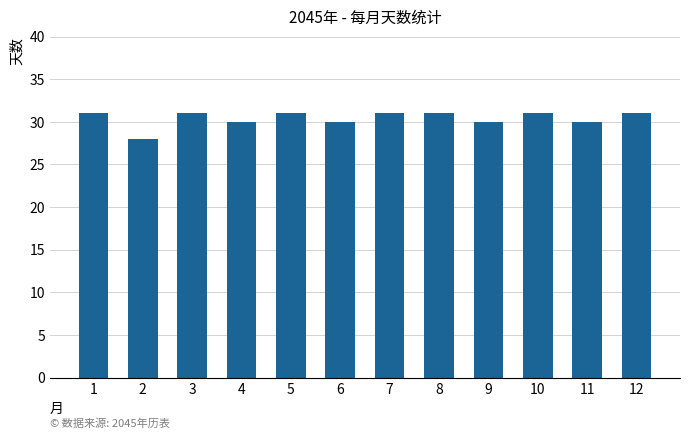

True or false: the data shows 30 at 6.

True